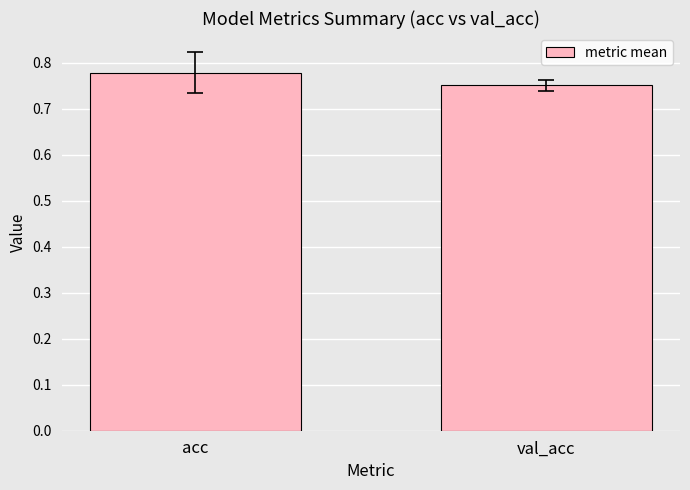

List the labels in order of value, smallest first.

val_acc, acc